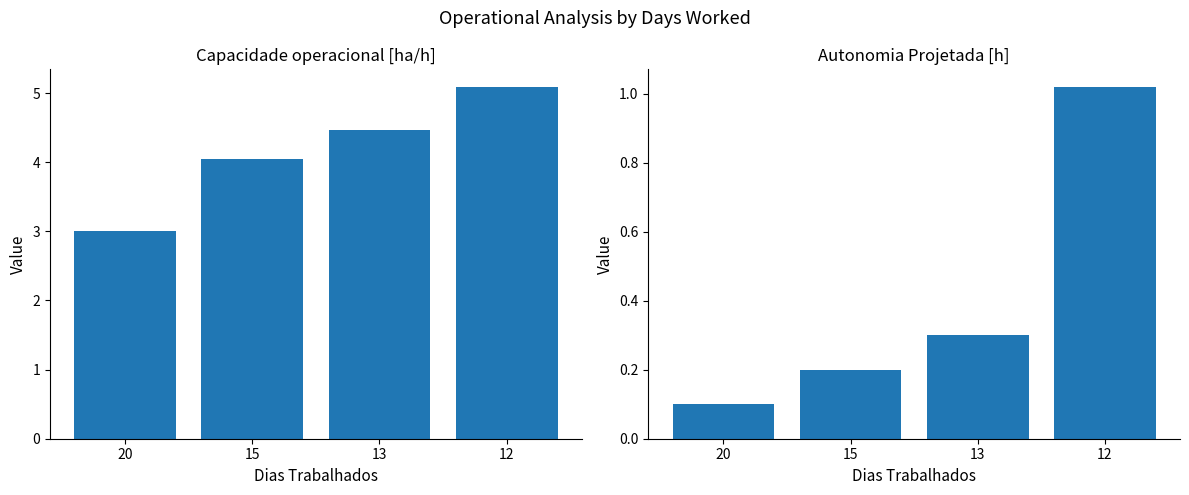

What is the difference between the second highest and second lowest values in the Capacidade operacional [ha/h] series?

0.4